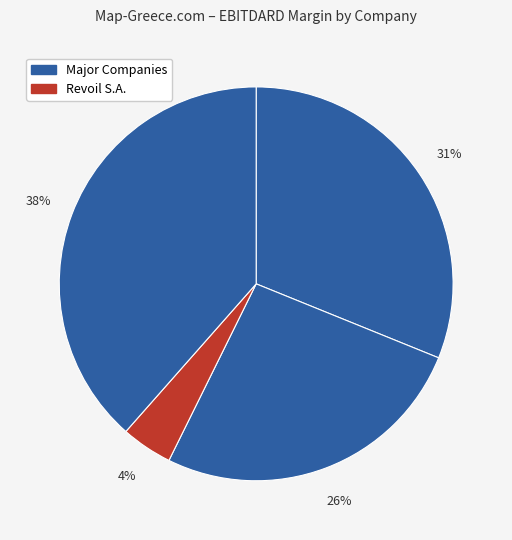

How many segments does this pie chart have?

4